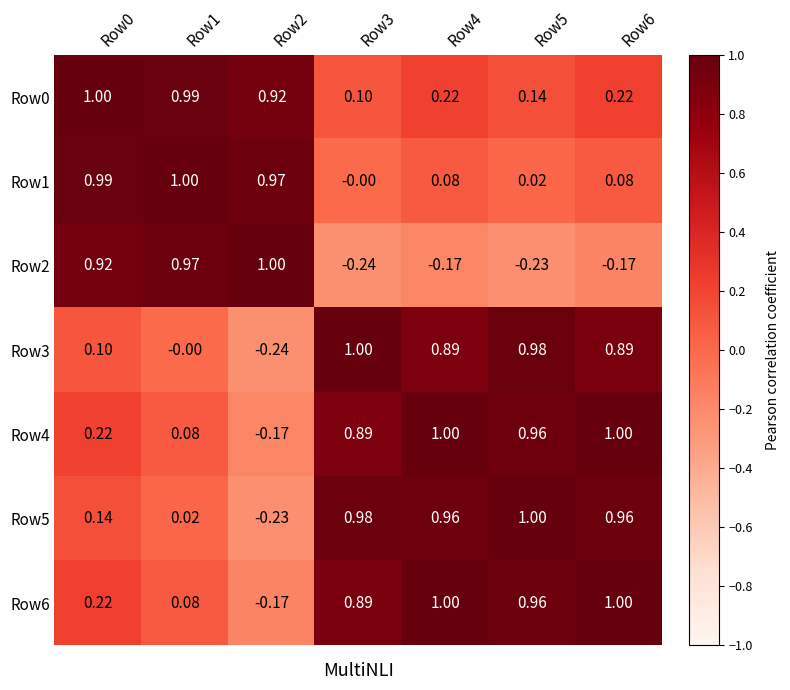

Is the value of Row6 at Row1 greater than the value of Row3 at Row0?

No